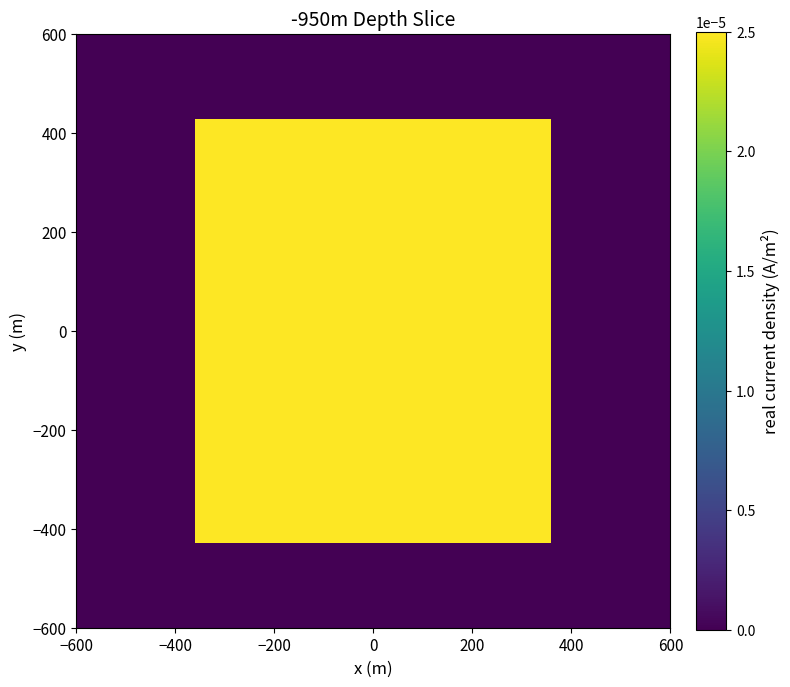

At how many categories does at least one series exceed 0?

6